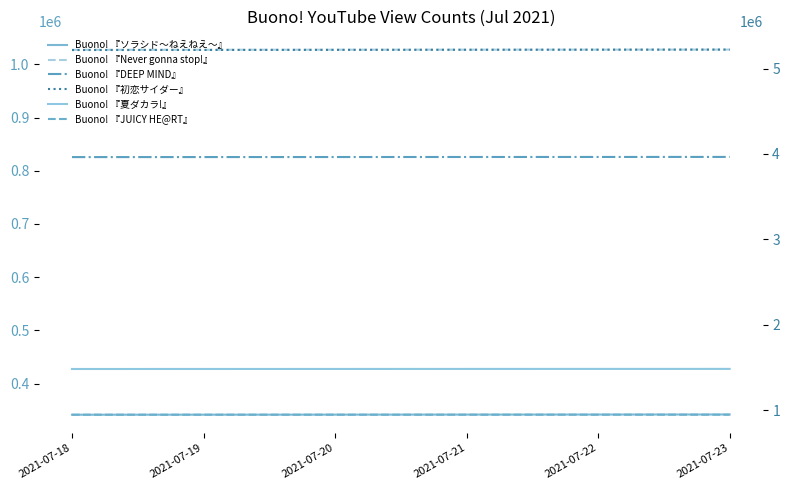

How many values in the Buono! 『DEEP MIND』 series are below 825940?

3